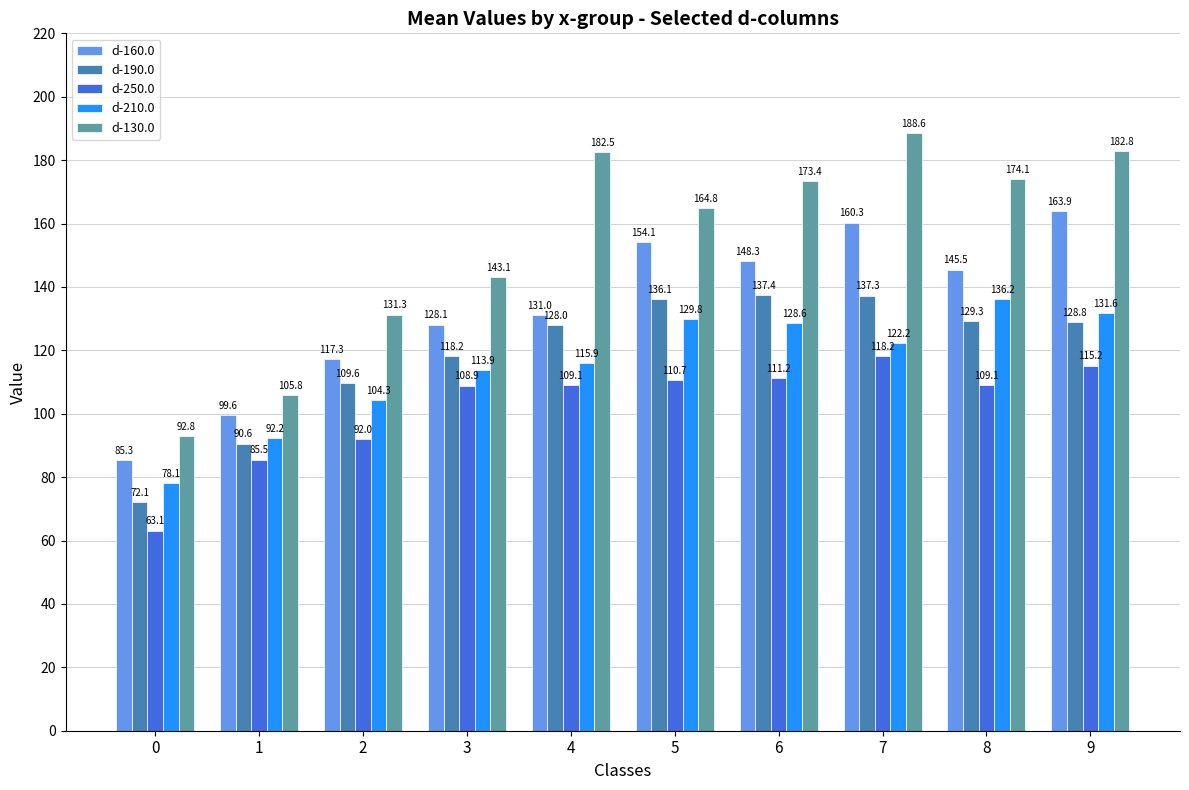

What value does the d-210.0 series have at 4?

115.9